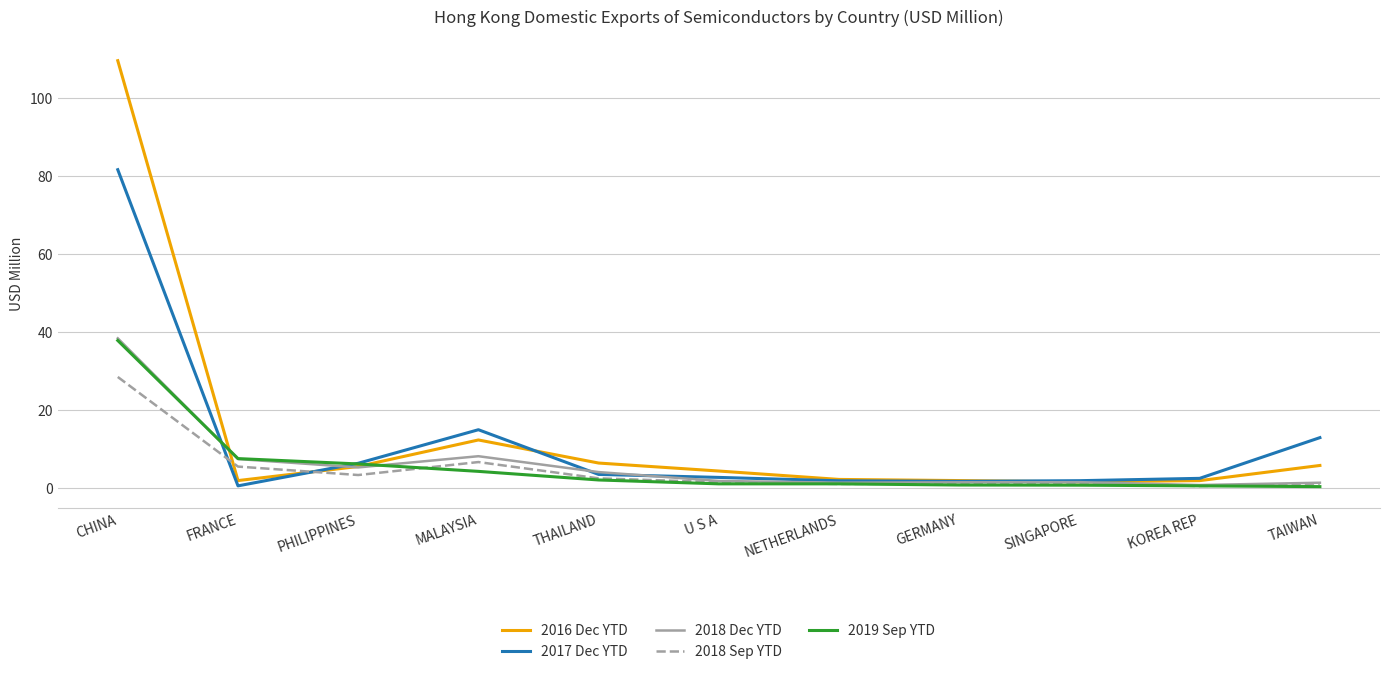

What is the total value across all series at CHINA?

295.7